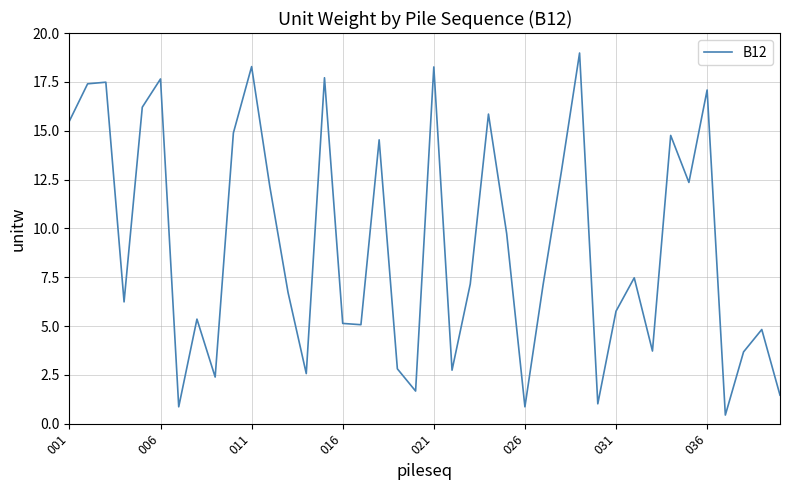

What is the difference between the maximum and minimum values?

18.5